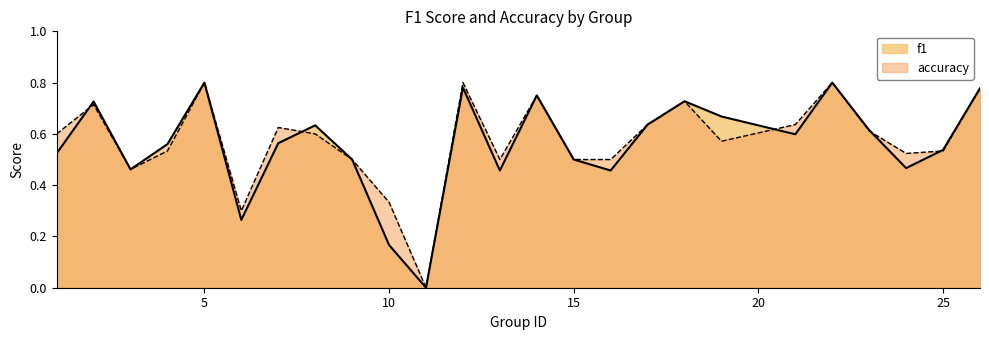

The f1 series shows 0.6 at 8. True or false?

True